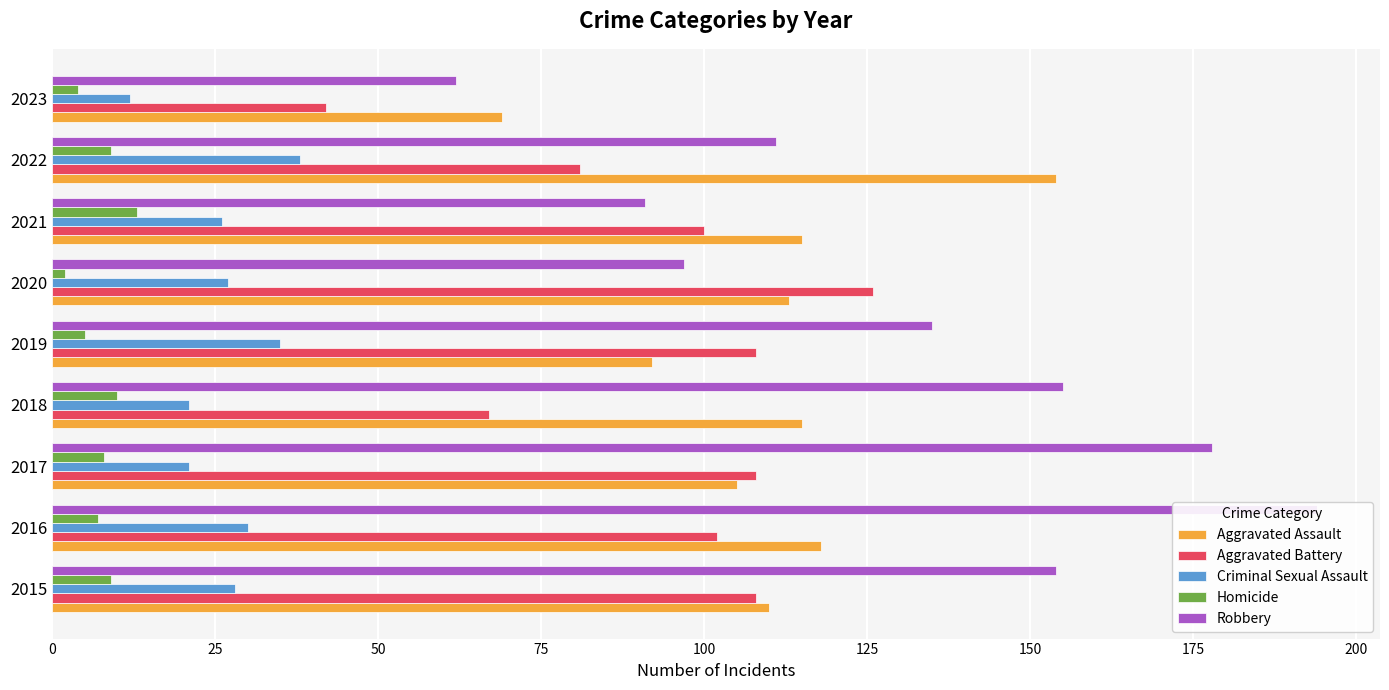

What are all the series names shown in the legend?

Aggravated Assault, Aggravated Battery, Criminal Sexual Assault, Homicide, Robbery